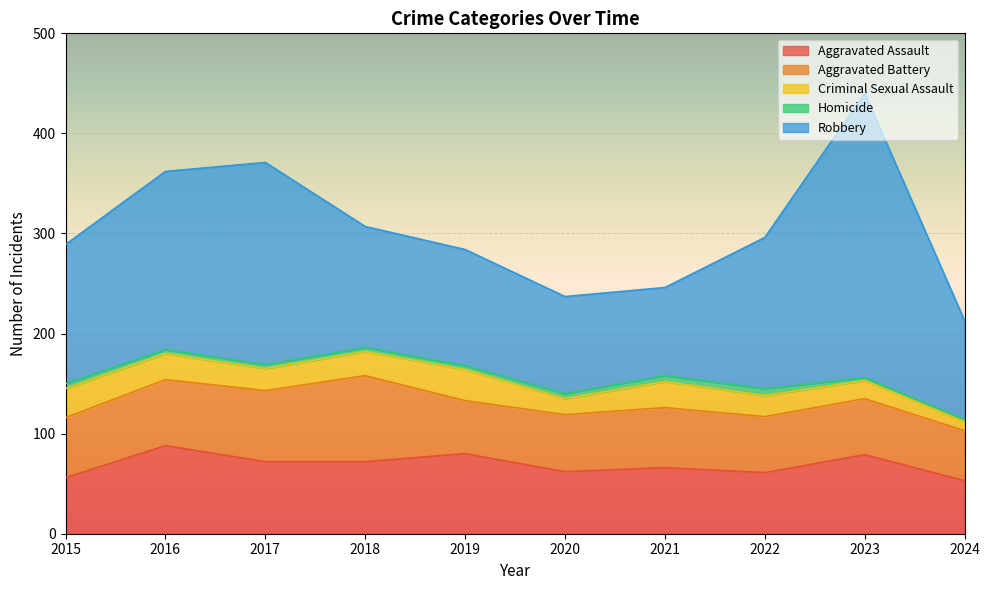

How many data points in Criminal Sexual Assault are above 24?

4